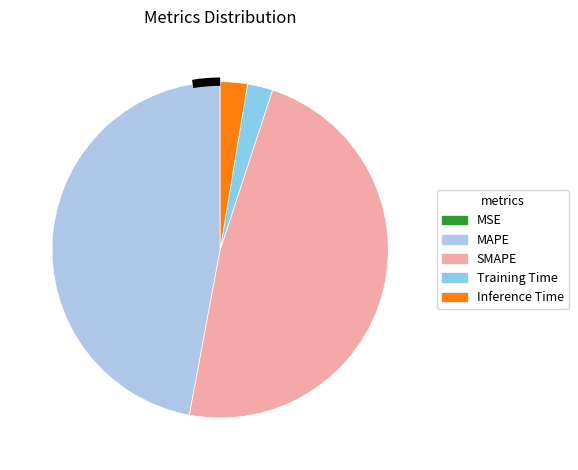

Between SMAPE and Training Time, which is larger?

SMAPE